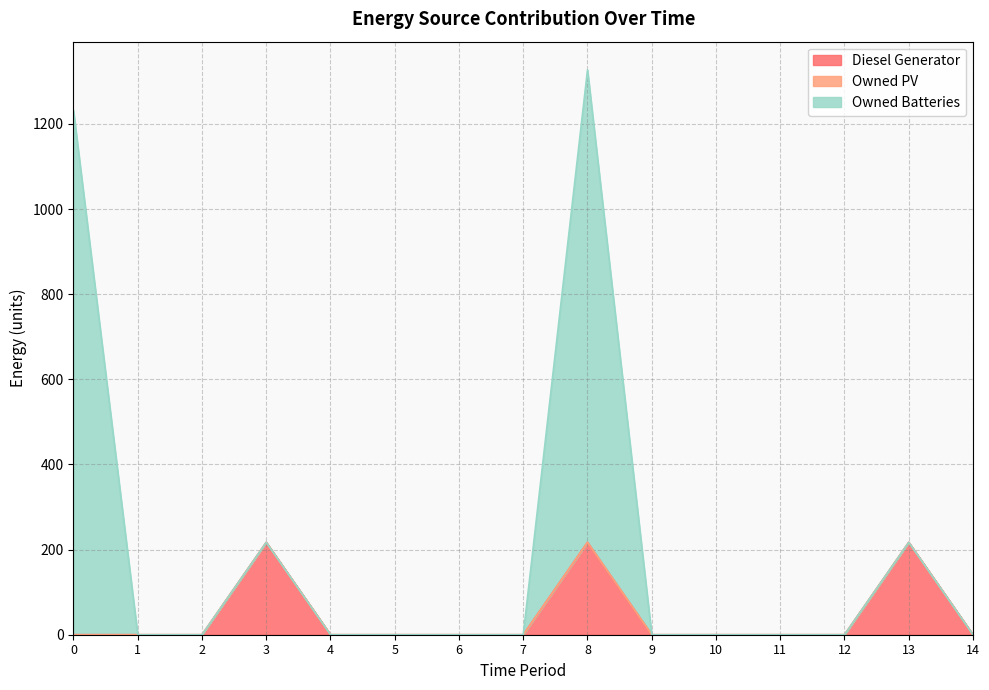

True or false: Owned Batteries and Diesel Generator intersect in this chart.

False